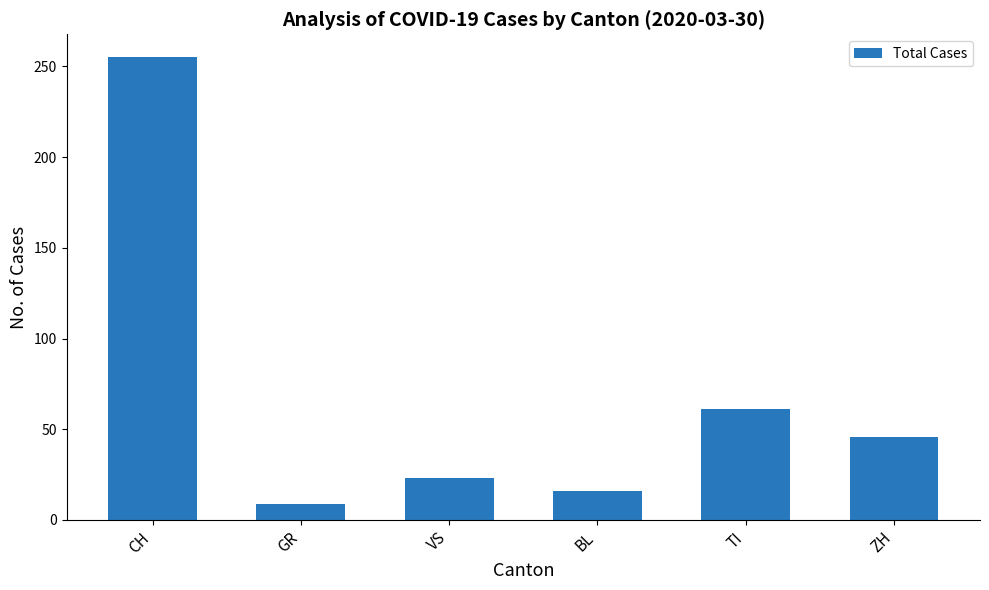

What is the label of the 6th bar from the right?

CH